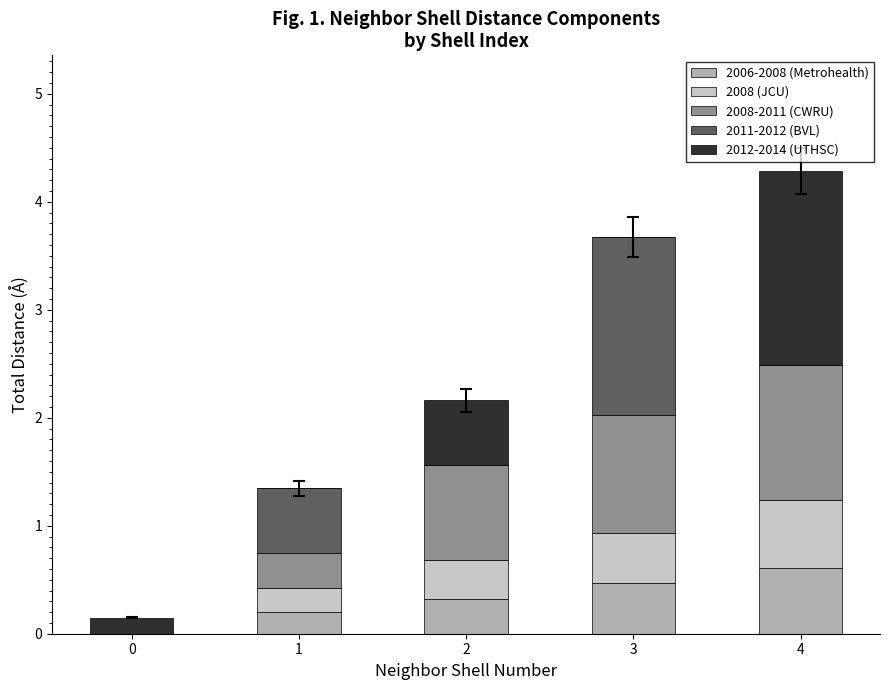

At which category is the sum across all series the highest?

4